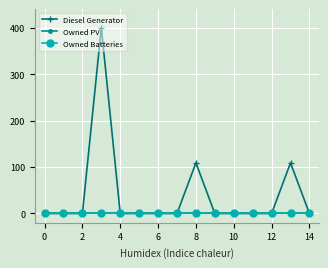

Does the chart have visible grid lines?

Yes